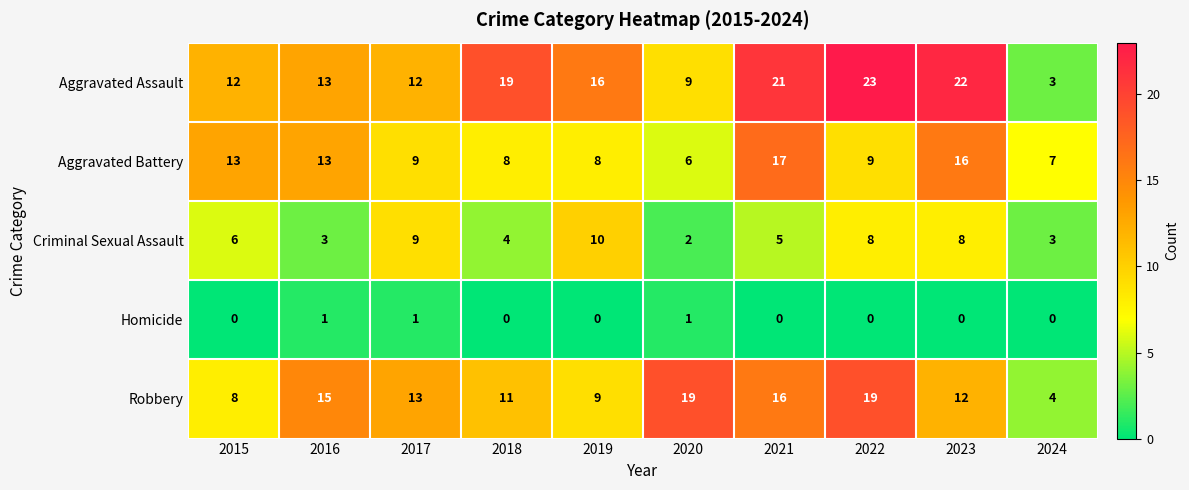

What is the maximum value shown in the chart?

23